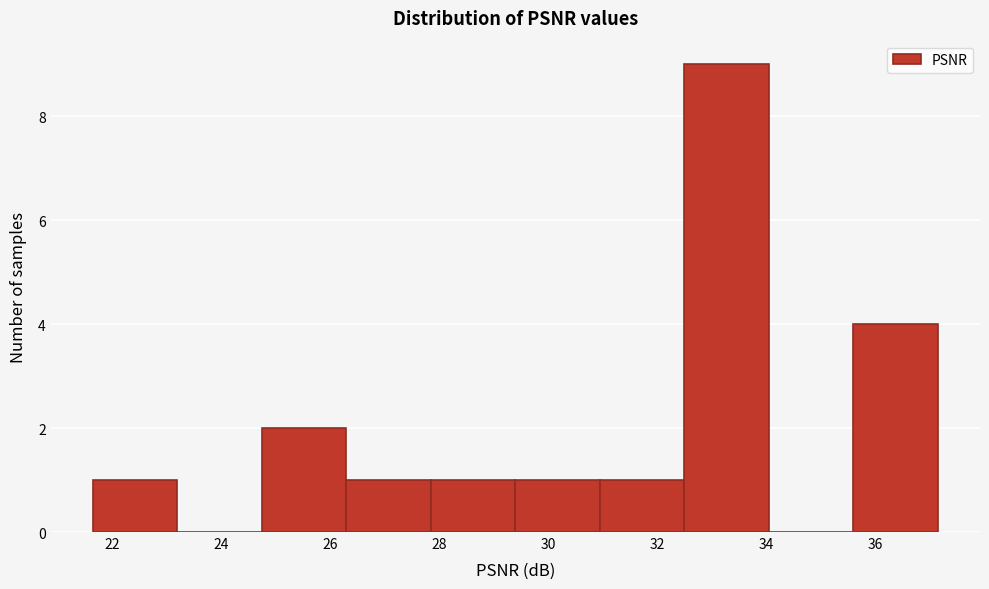

Over which range of the x-axis is the bar tallest?

32.4 to 34.0